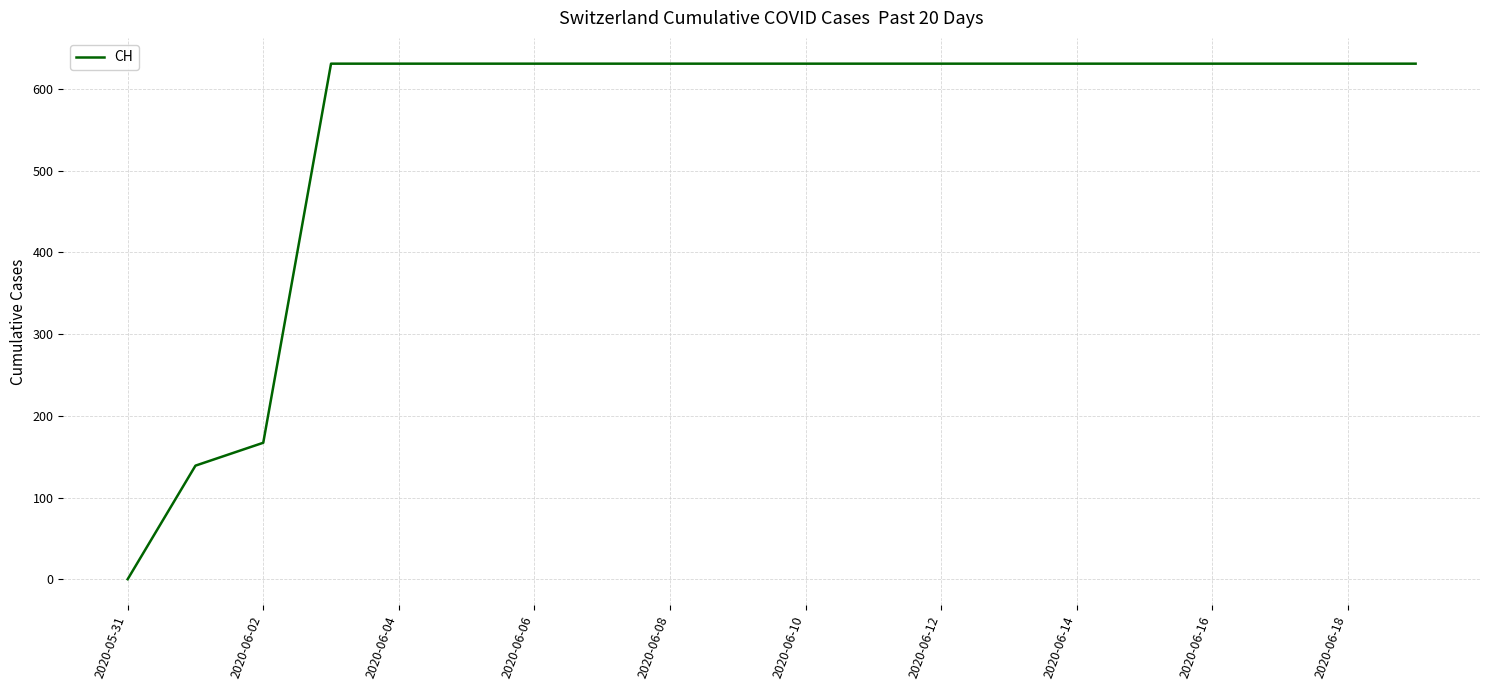

What is the greatest value displayed?

631